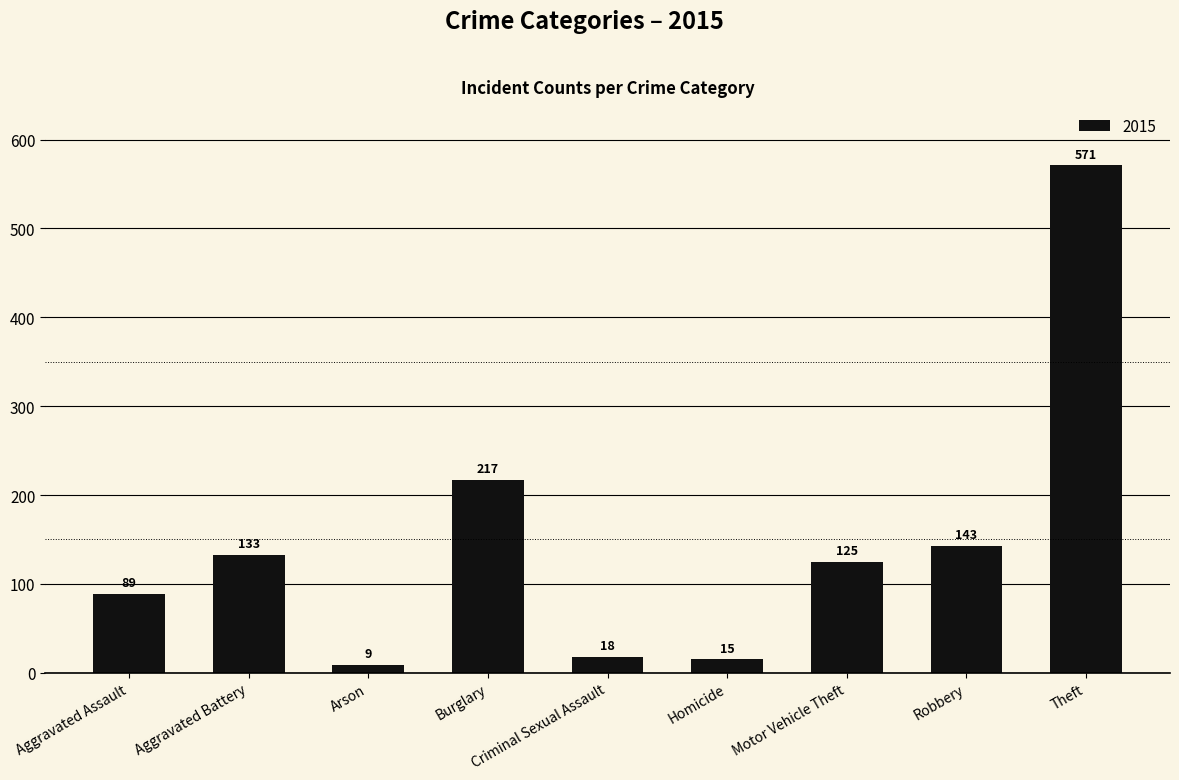

How many data points does each series have?

9